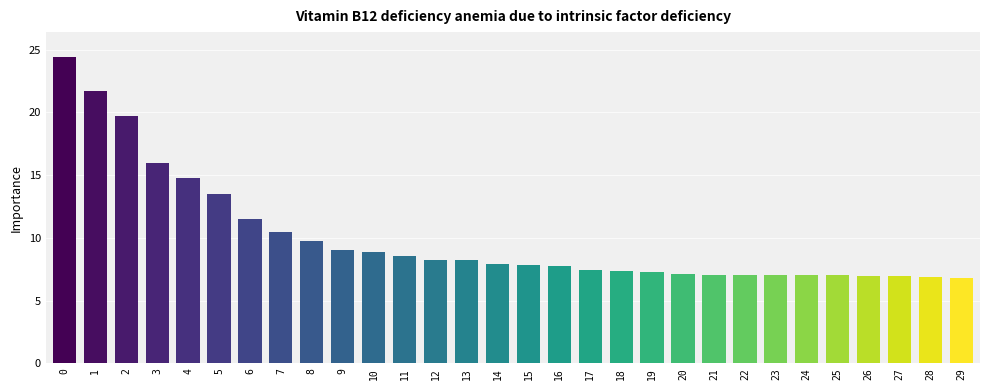

What is the maximum value shown in the chart?

24.4